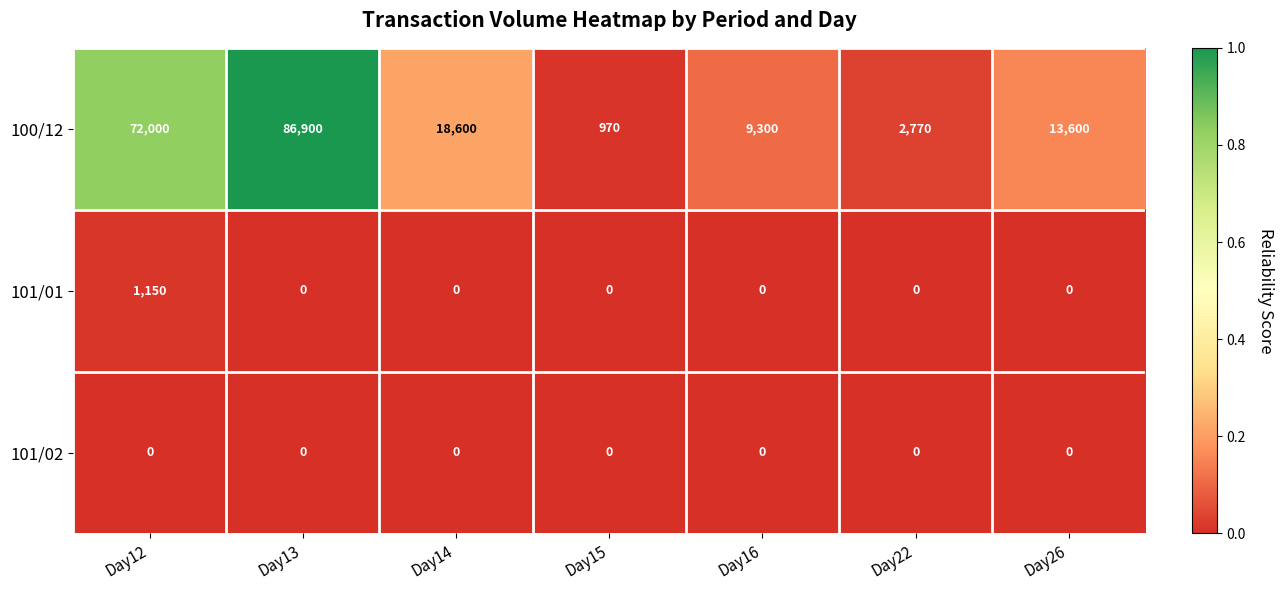

The 100/12 series shows 1398 at Day15. True or false?

False